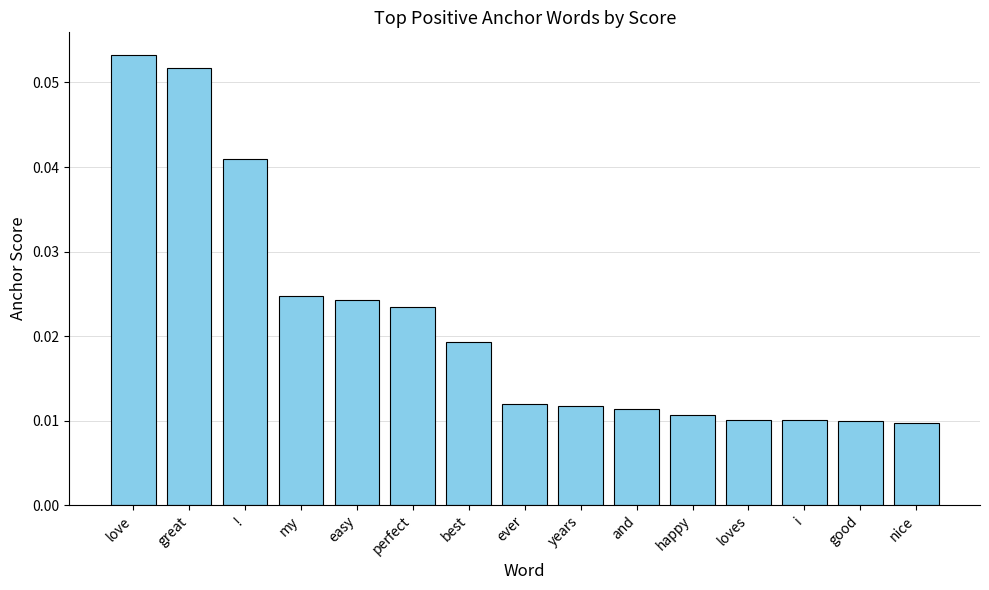

Is it true that the value at ! is 0.1?

False